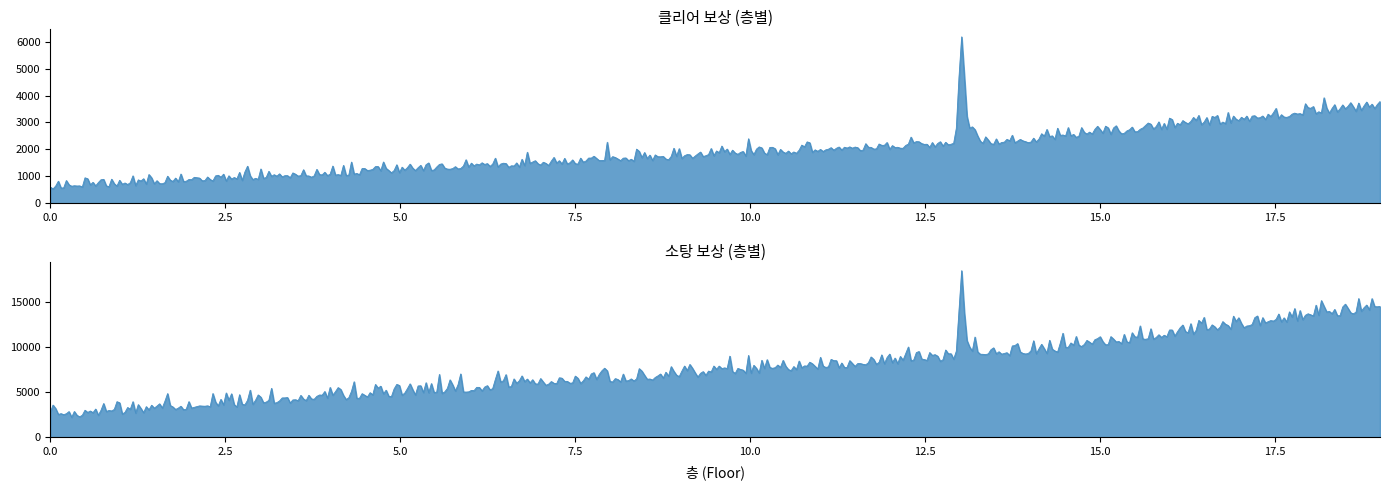

Which series has the largest range (max minus min)?

소탕 보상